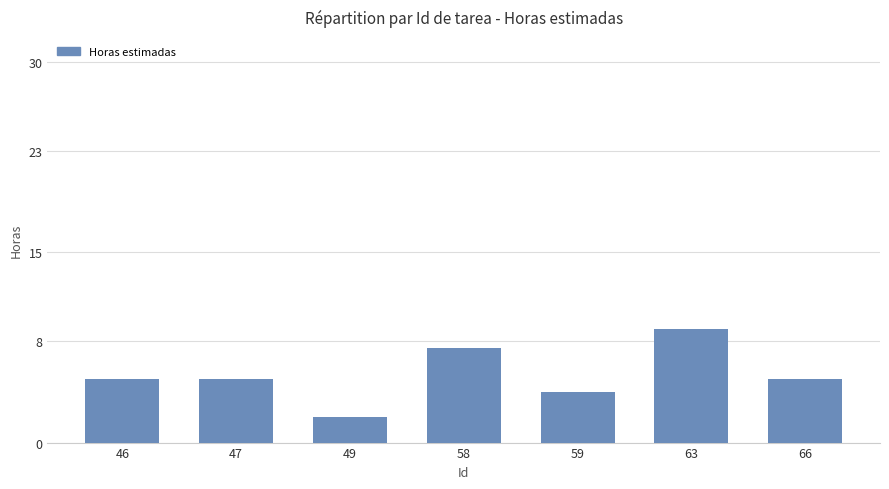

What is the approximate value at 49?

2.0